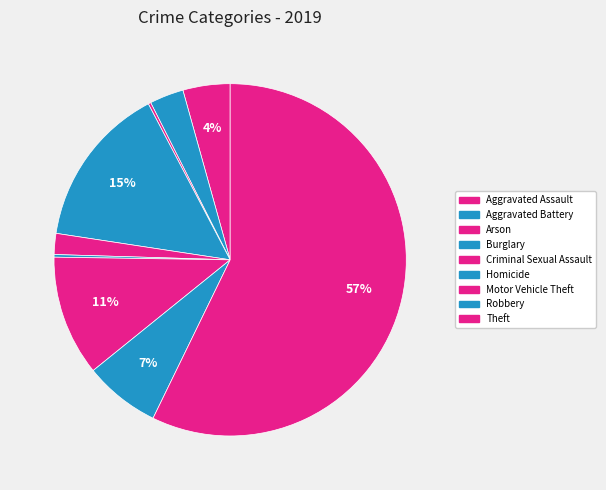

Which slice is the largest?

Theft